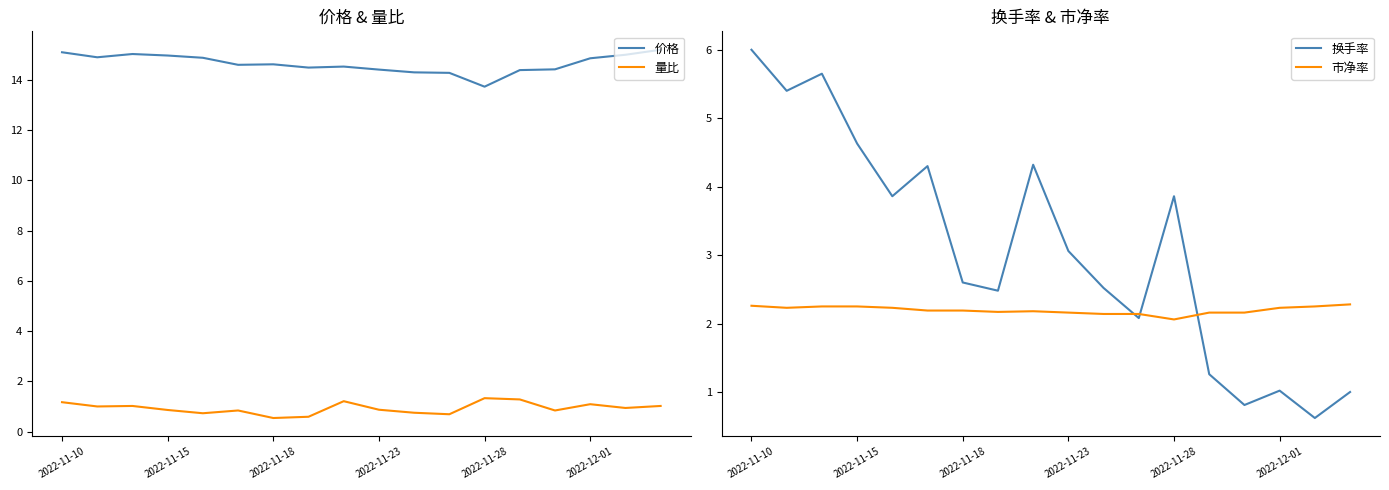

The 价格 series shows 15.1 at 2022-11-10. True or false?

True